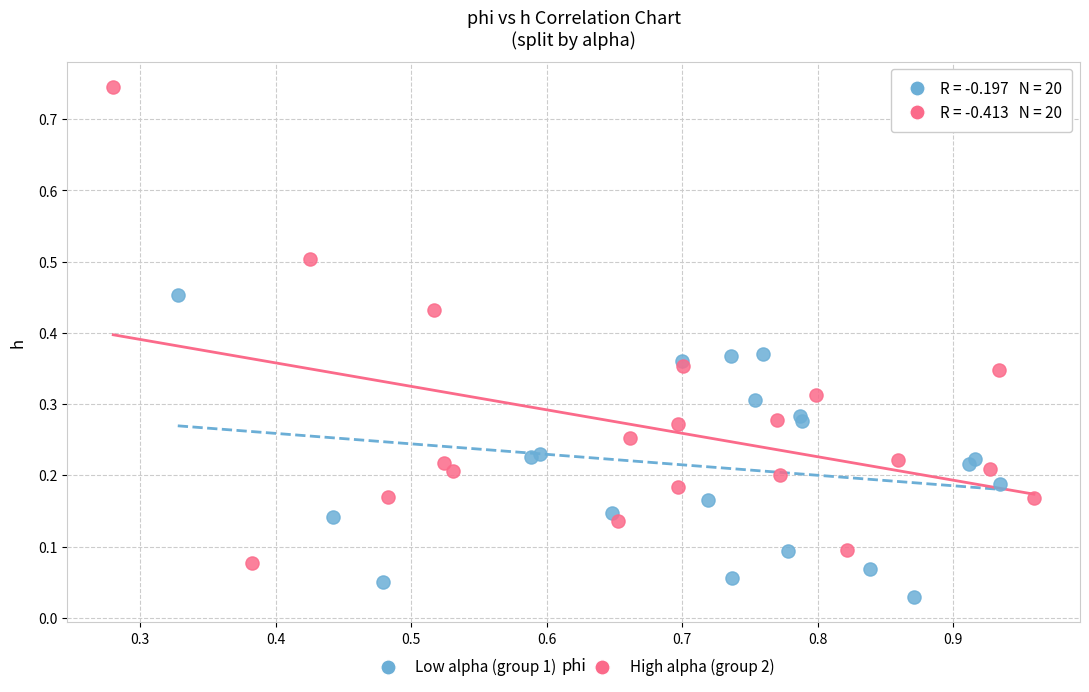

Which series contains the highest Y value?

High alpha (group 2)